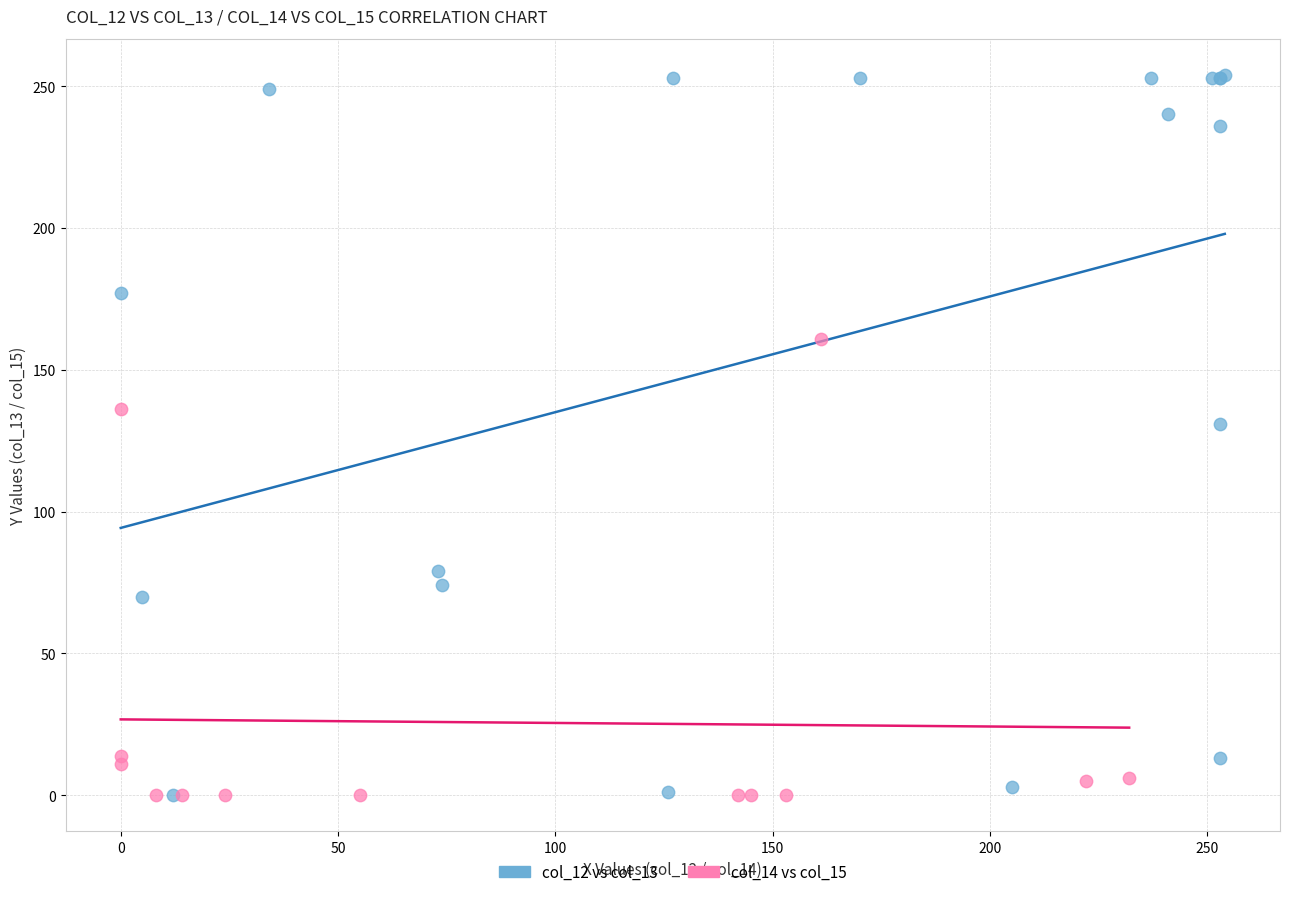

Which series has the largest Y range (max minus min)?

col_12 vs col_13